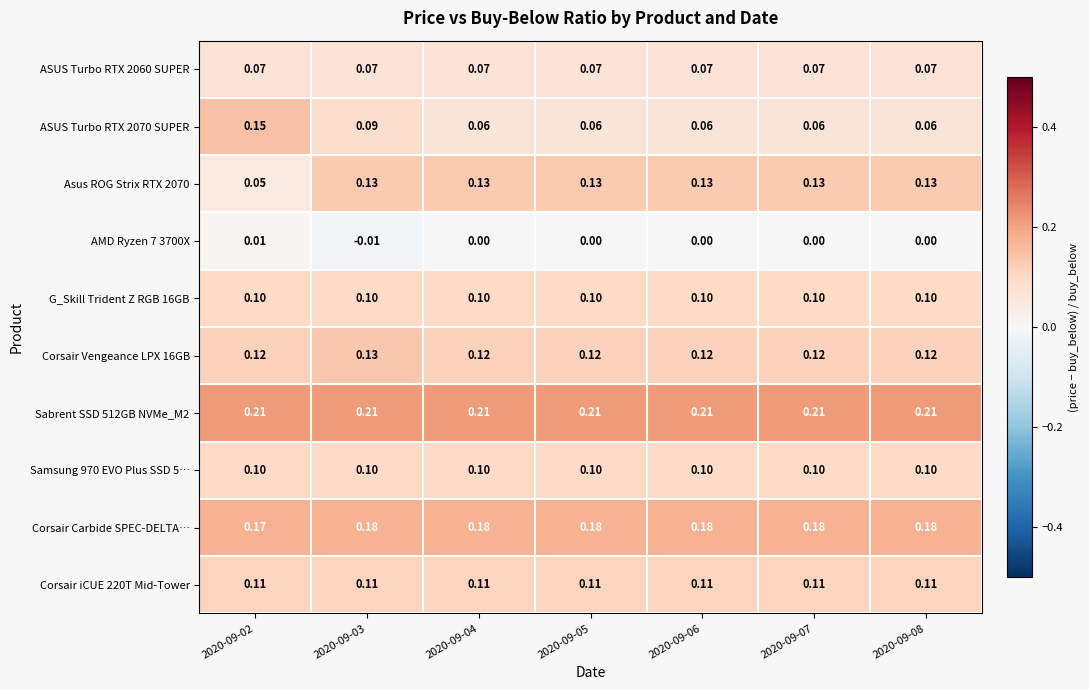

Is the value of Sabrent SSD 512GB NVMe_M2 at 2020-09-05 greater than the value of Samsung 970 EVO Plus SSD 5… at 2020-09-08?

Yes